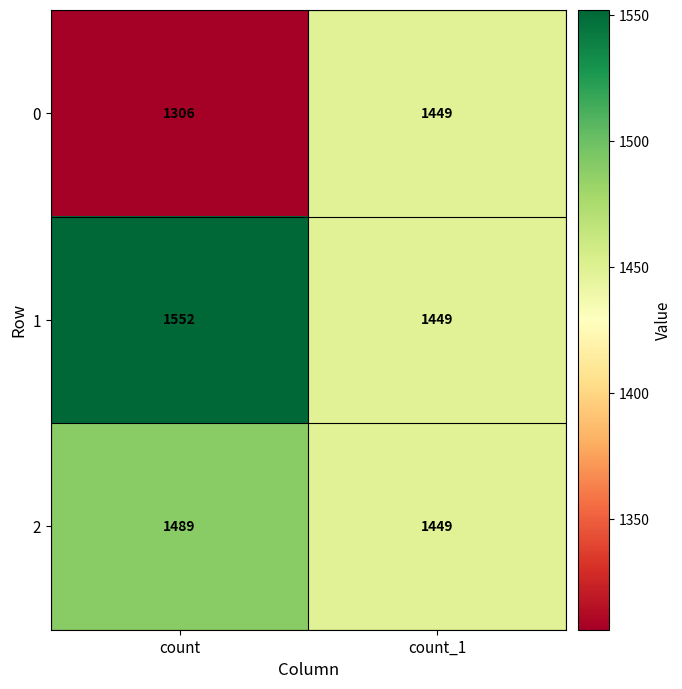

What is the sum of the 2 values at count and count_1?

2938